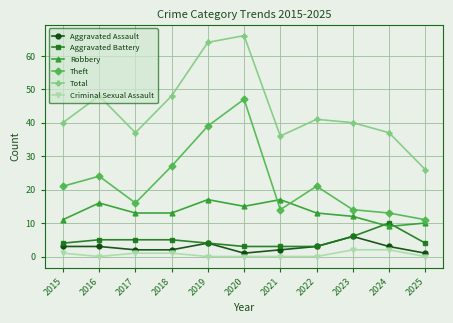

What are all the series names shown in the legend?

Aggravated Assault, Aggravated Battery, Robbery, Theft, Total, Criminal Sexual Assault